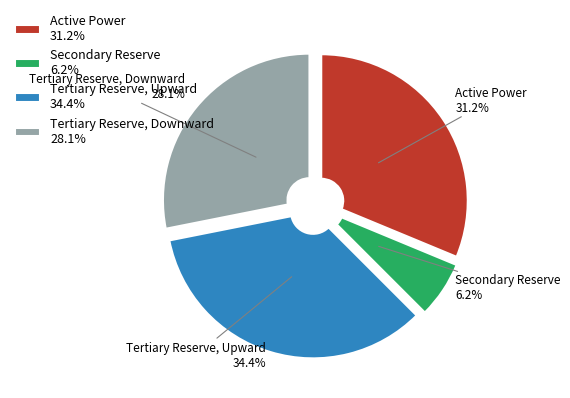

The Secondary Reserve slice represents 6% of the pie. True or false?

True